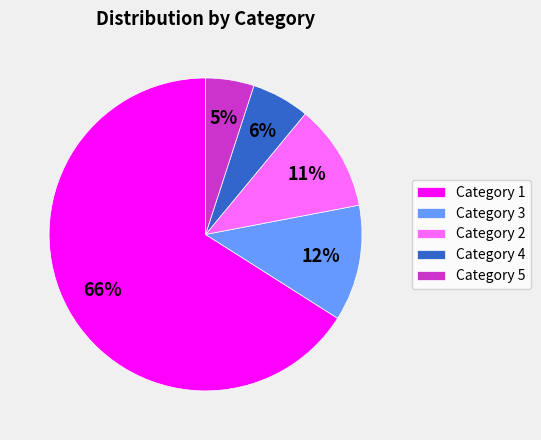

Rank the categories by value from highest to lowest.

Category 1, Category 3, Category 2, Category 4, Category 5